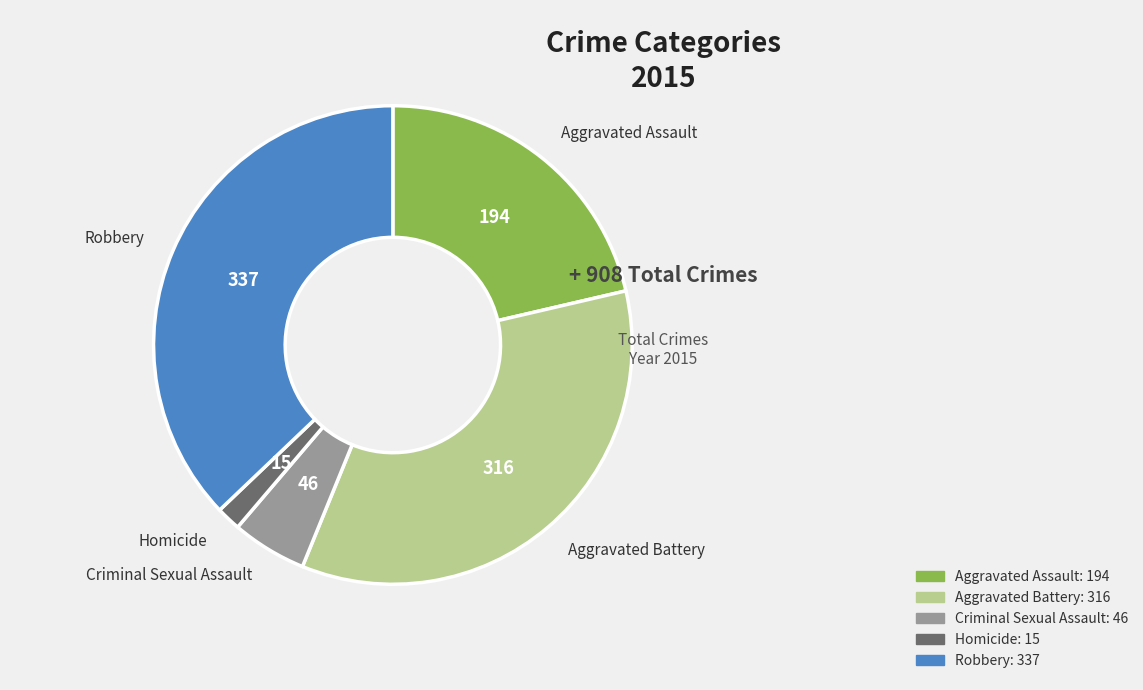

Is there a majority slice in this chart?

No